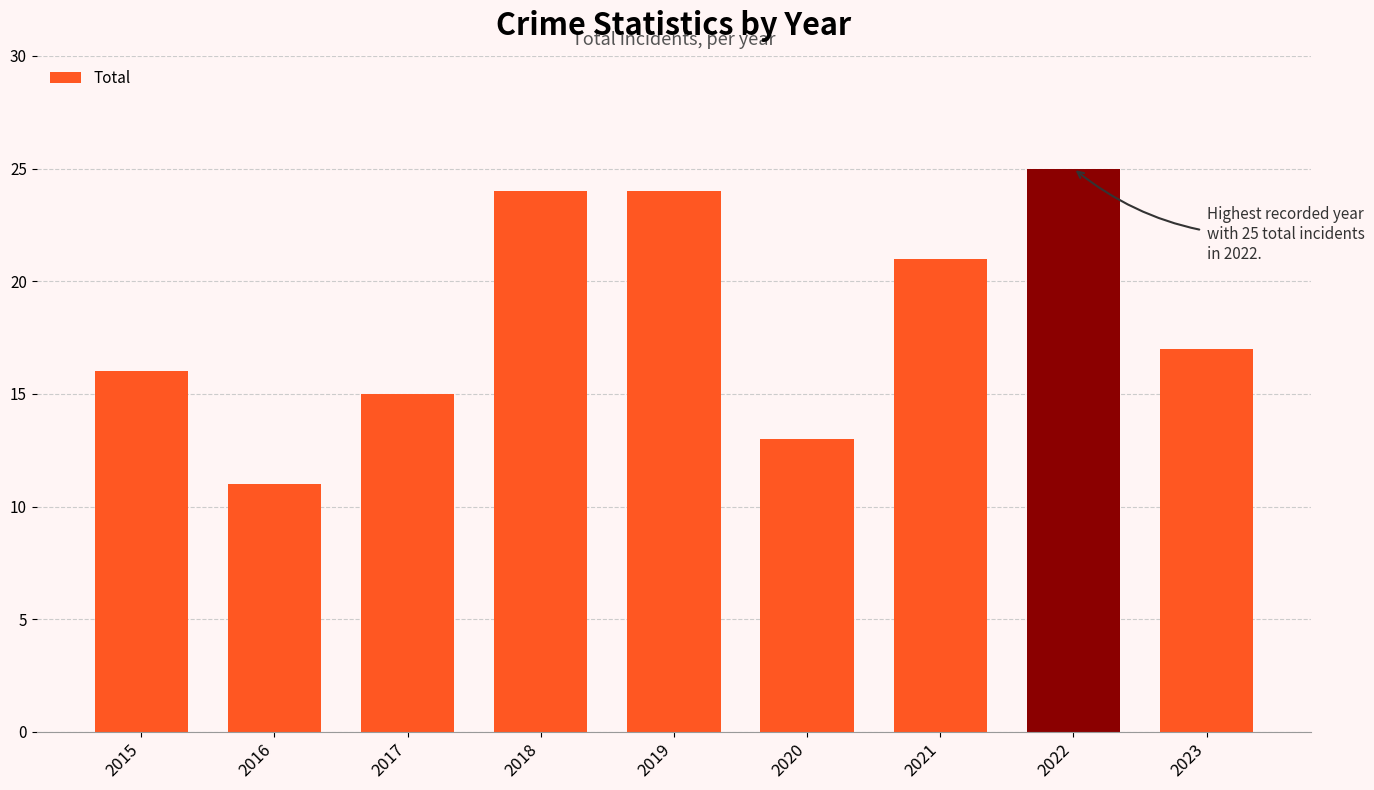

The value at 2022 is 25. True or false?

True